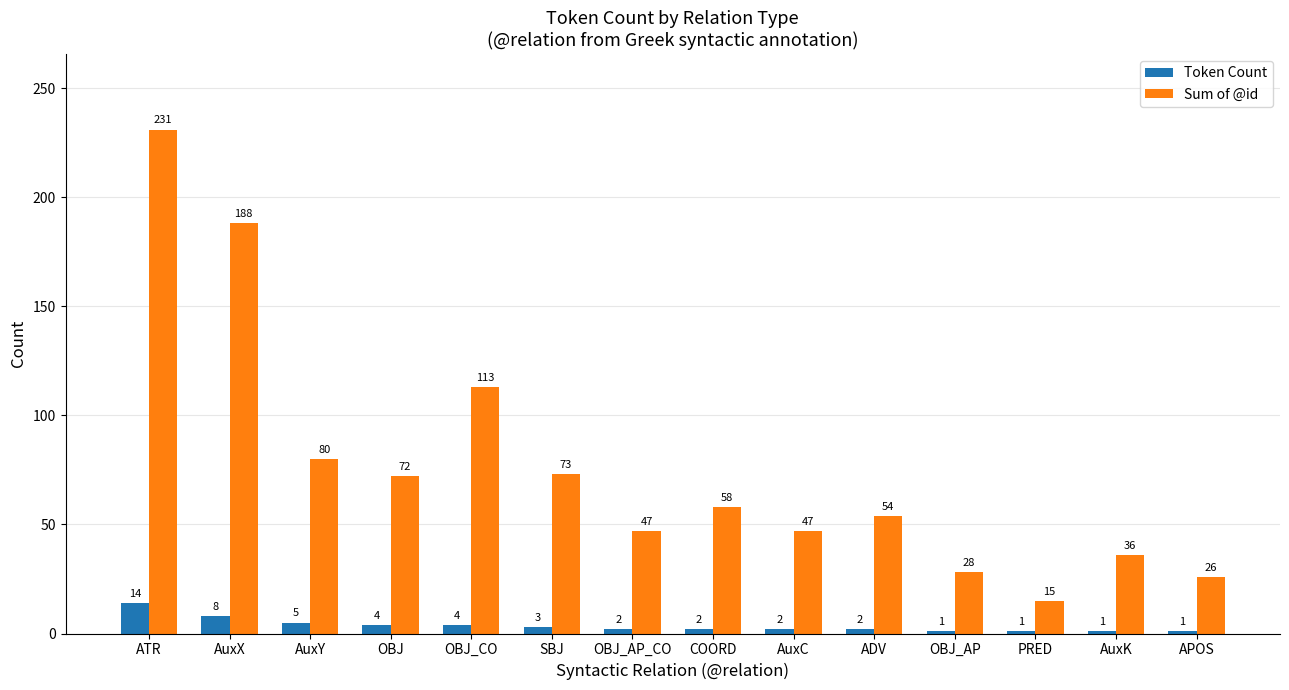

Is the value of Token Count at AuxK greater than the value of Sum of @id at COORD?

No